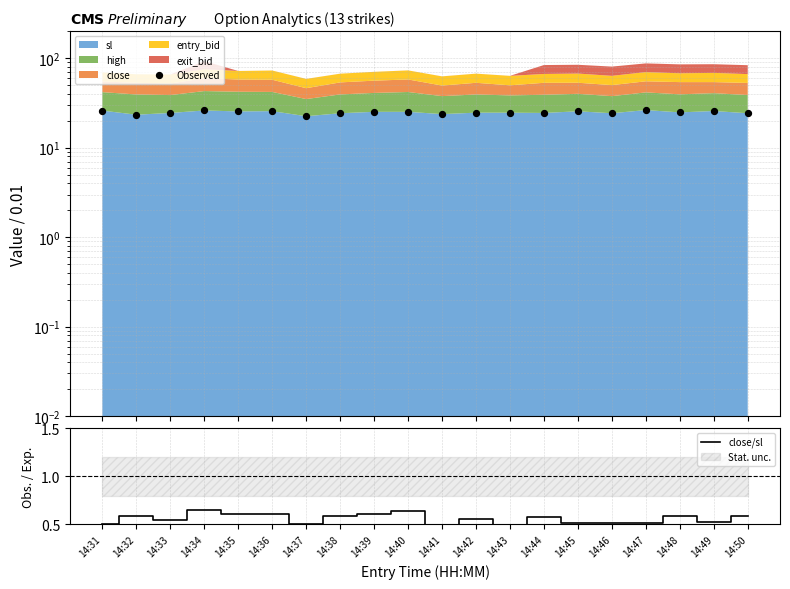

Which series has the largest total across all categories?

Observed